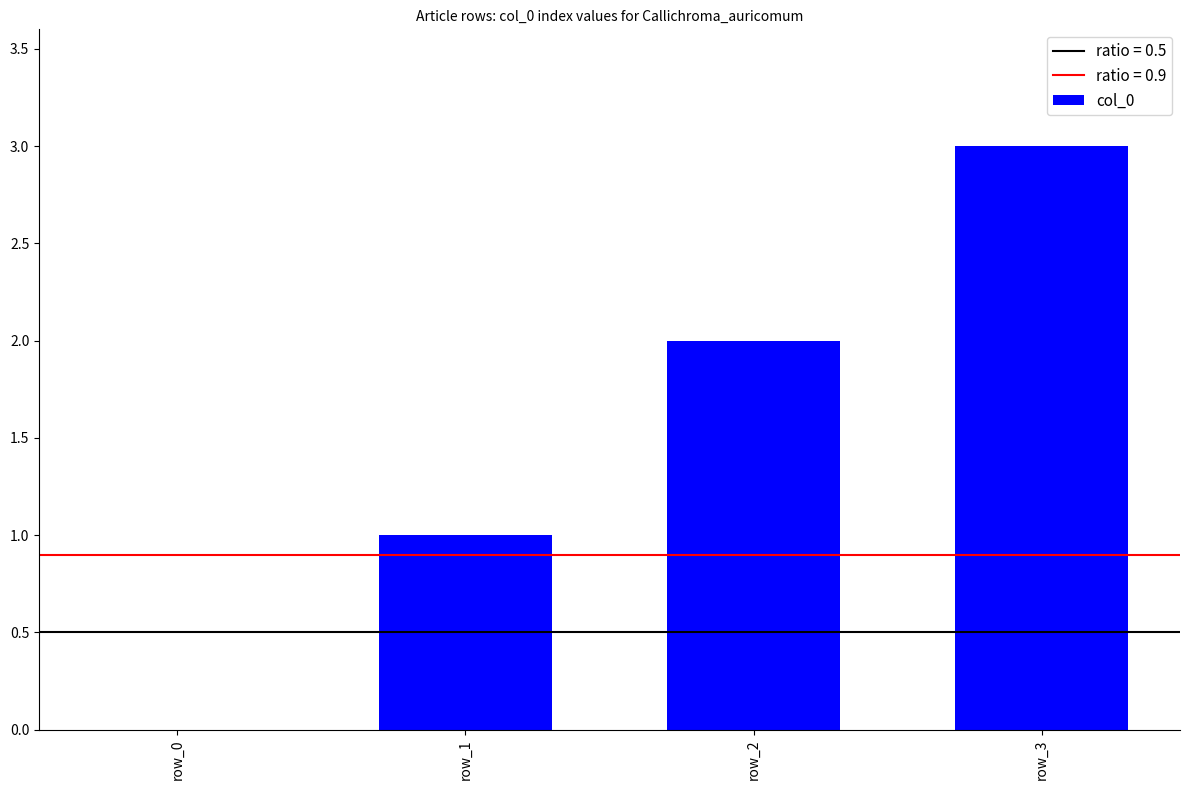

What is the sum of all values?

6